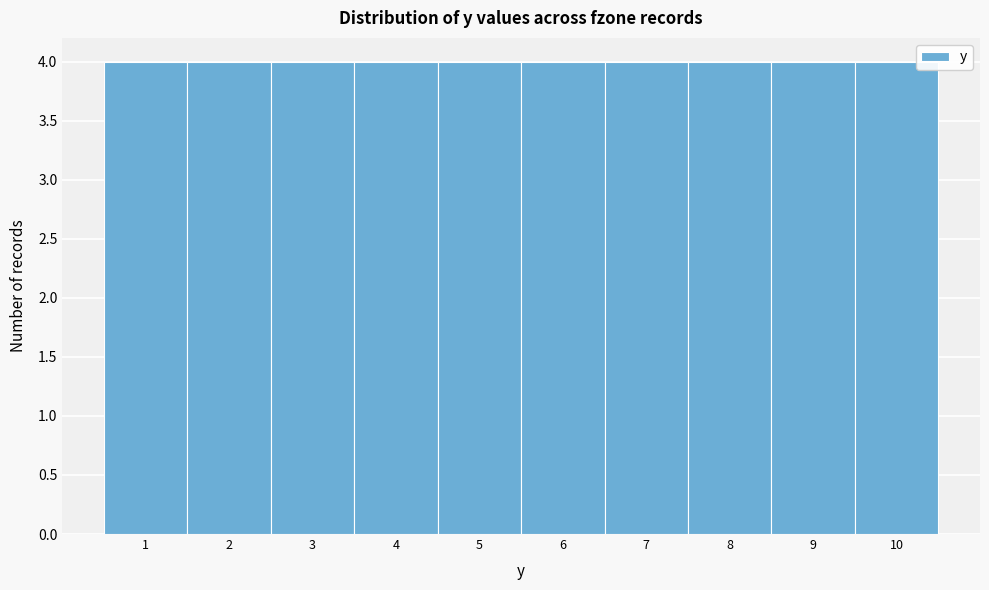

Reading left to right, list every bar in this chart as the range it spans on the x-axis followed by its height. The values are not printed on the chart, so give them approximately, as read against the axis.

0.5 to 1.5: 4
1.5 to 2.5: 4
2.5 to 3.5: 4
3.5 to 4.5: 4
4.5 to 5.5: 4
5.5 to 6.5: 4
6.5 to 7.5: 4
7.5 to 8.5: 4
8.5 to 9.5: 4
9.5 to 10.5: 4